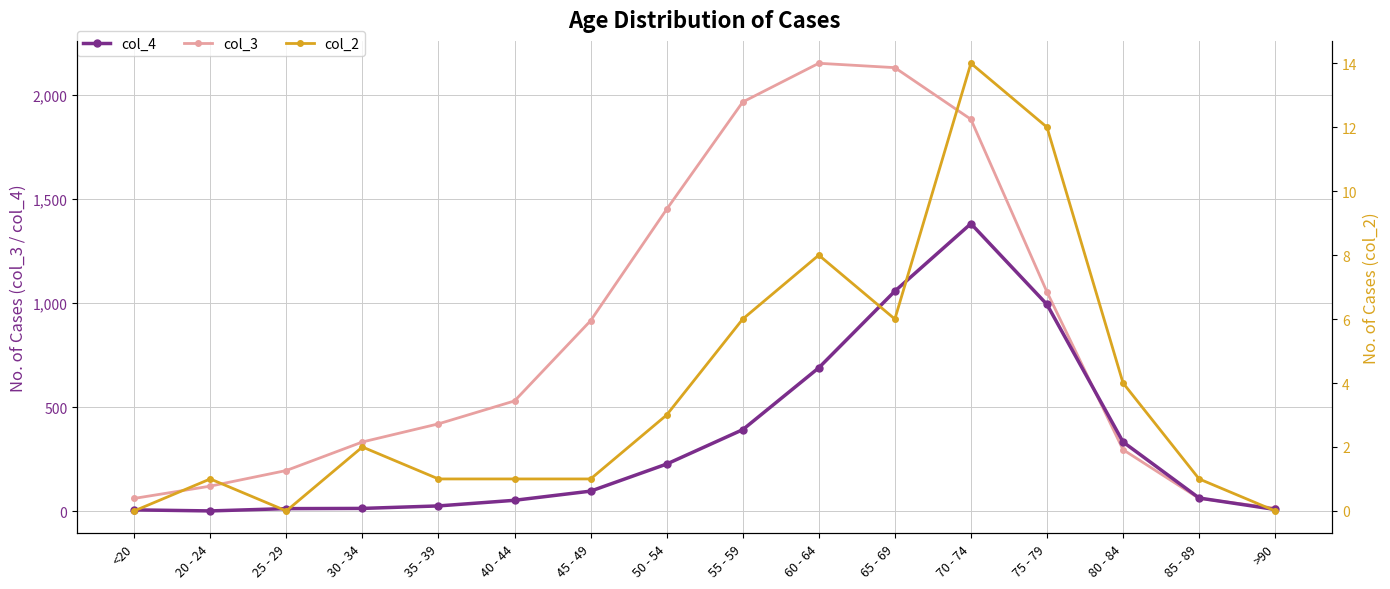

What is the sum of all col_2 values?

60